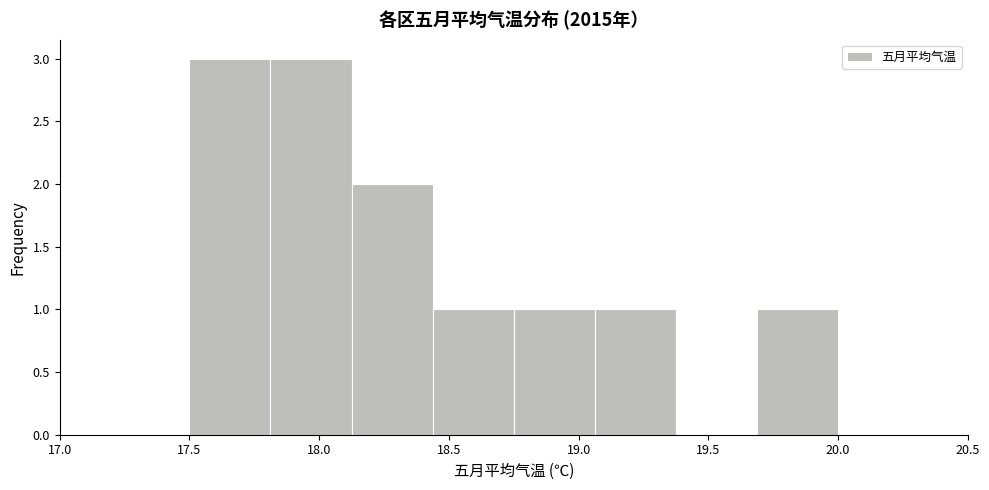

Reading left to right, list every bar in this chart as the range it spans on the x-axis followed by its height. Neither the bar edges nor the heights are printed on the chart, so give them approximately, as read against the axes.

17.50 to 17.80: 3
17.80 to 18.15: 3
18.15 to 18.45: 2
18.45 to 18.75: 1
18.75 to 19.05: 1
19.05 to 19.40: 1
19.40 to 19.70: 0
19.70 to 20.00: 1